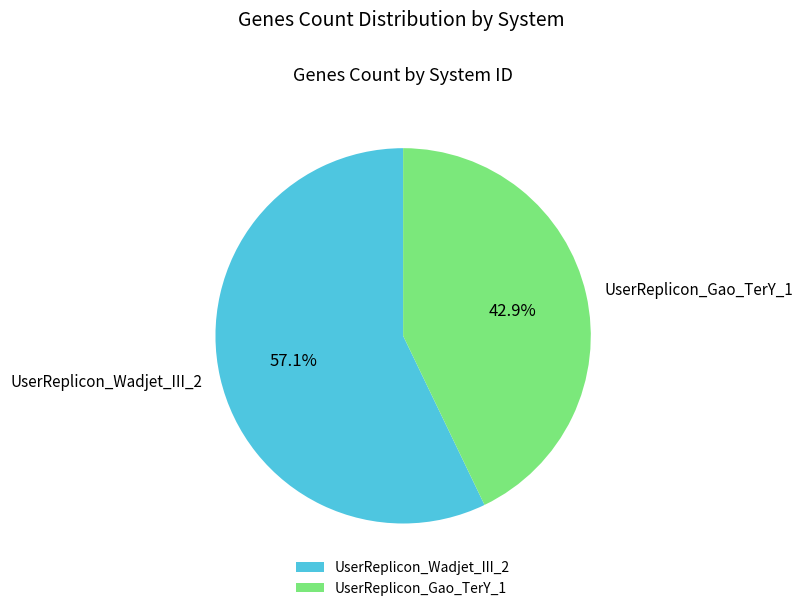

Count the number of slices in the pie.

2